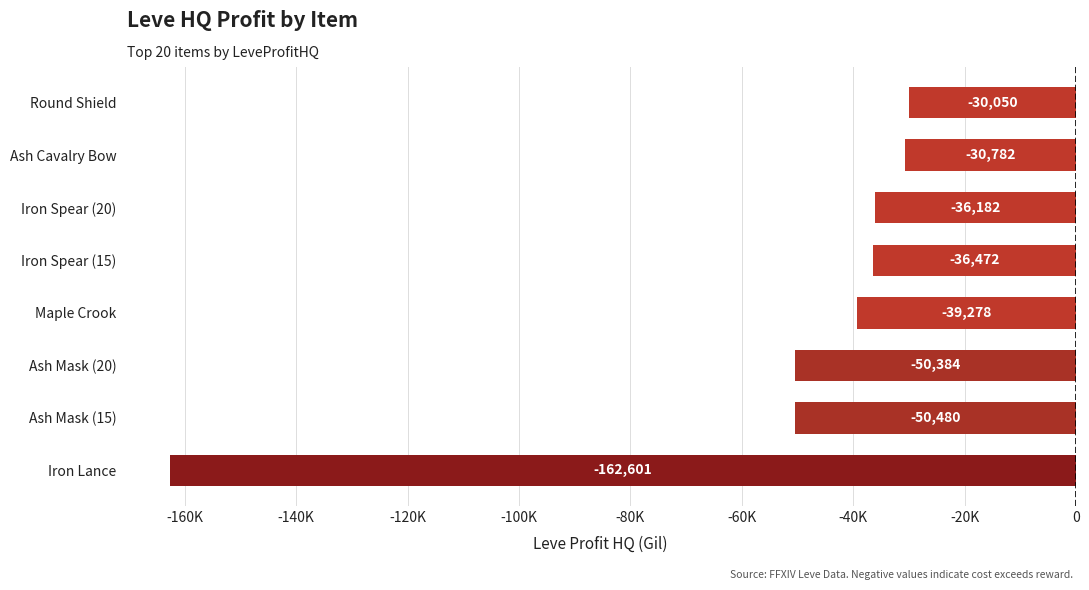

Are the bars horizontal?

Yes